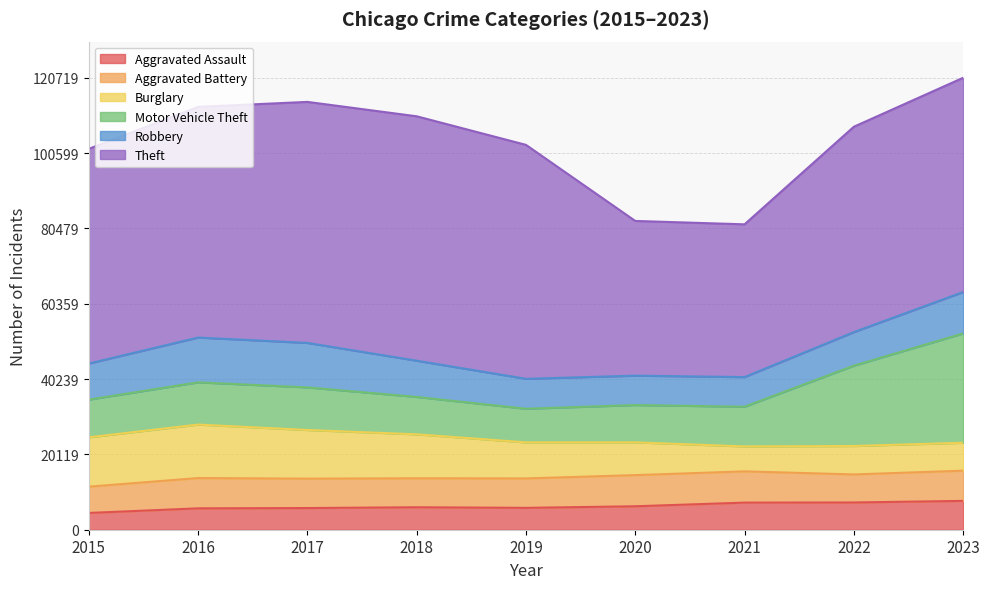

How many values in the Aggravated Assault series exceed 6001?

4